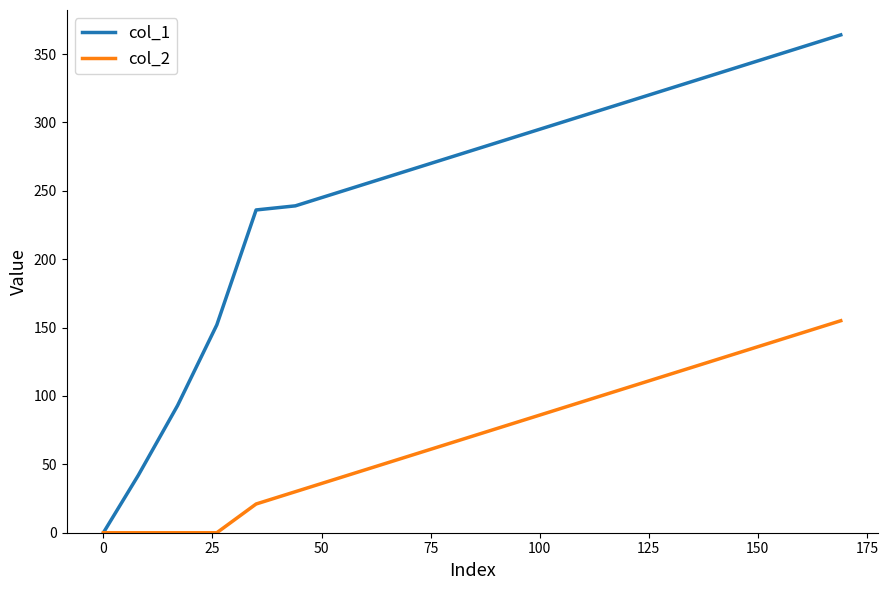

What is the maximum value shown in the chart?

364